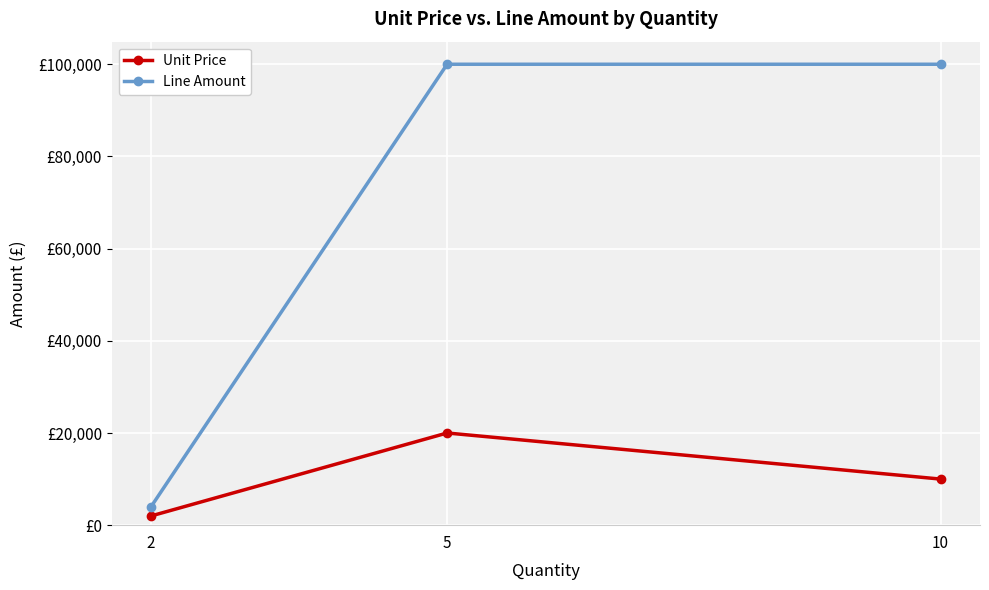

True or false: Line Amount has a value of 100000 at 10.

True